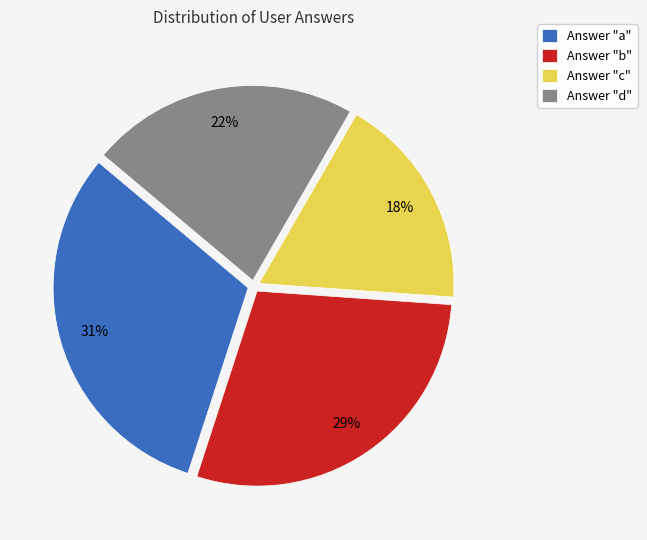

To the nearest percent, what percentage of the pie is Answer "a"?

31%